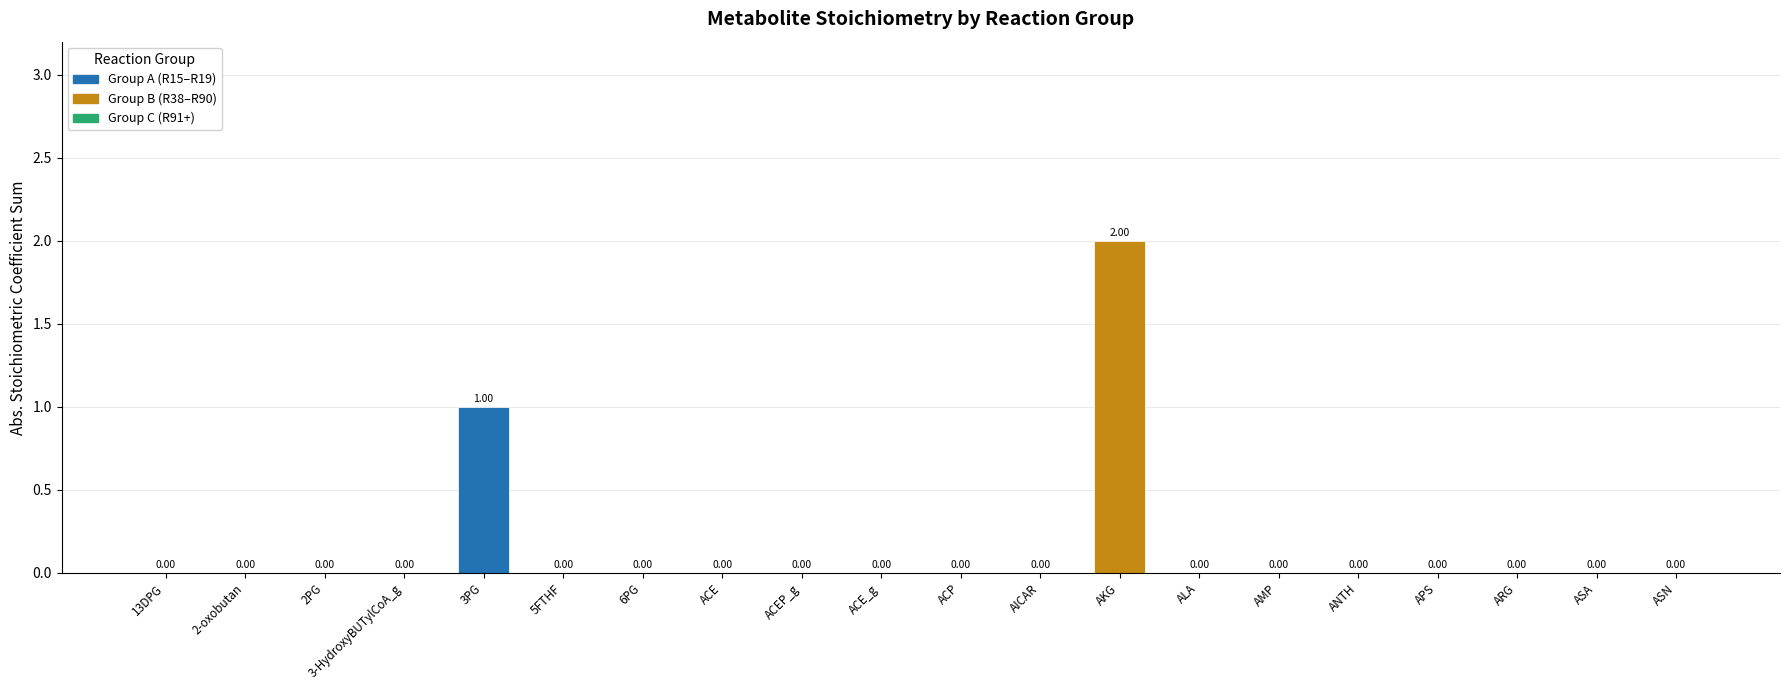

Which has a higher value, 2PG or AKG?

AKG